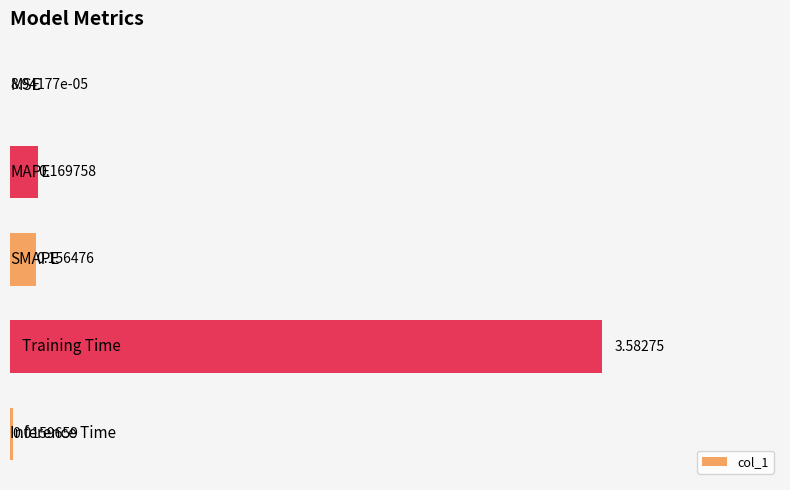

How many distinct data groups are displayed?

1